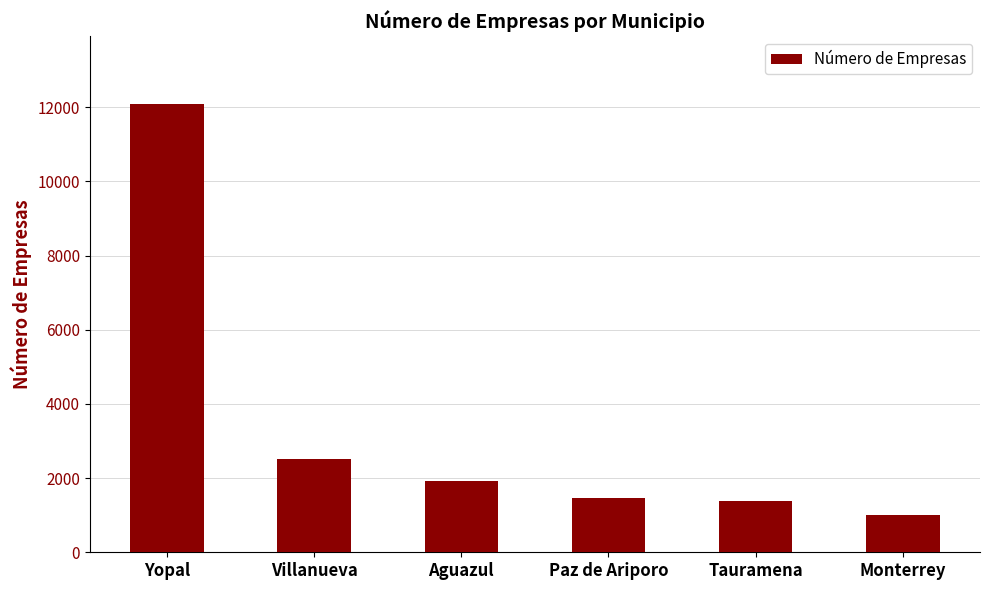

Which category has the highest value across all series?

Yopal